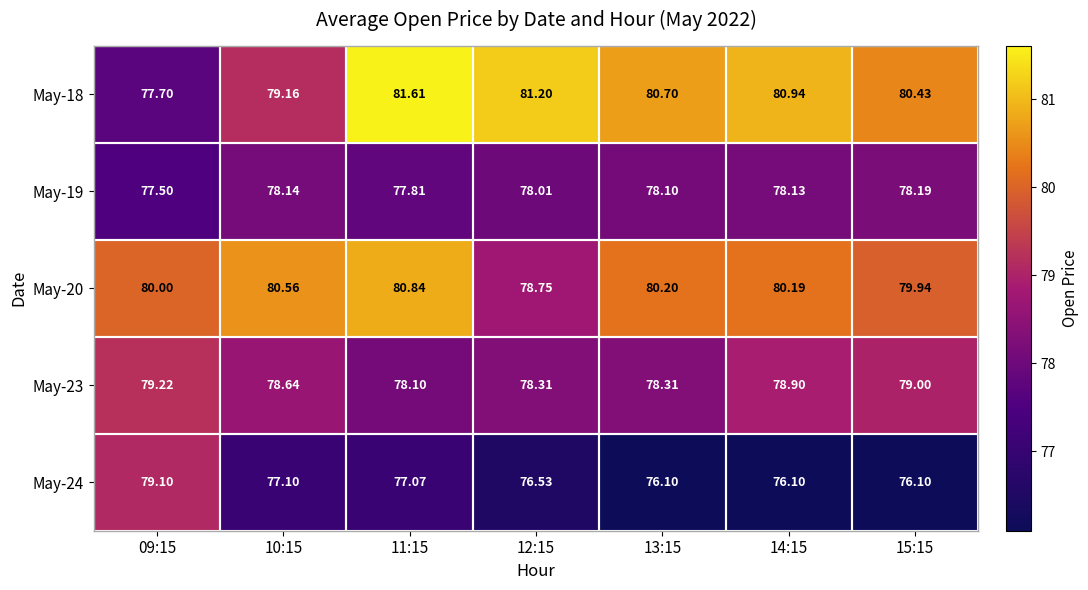

Is the value of May-20 at 15:15 greater than the value of May-23 at 12:15?

Yes